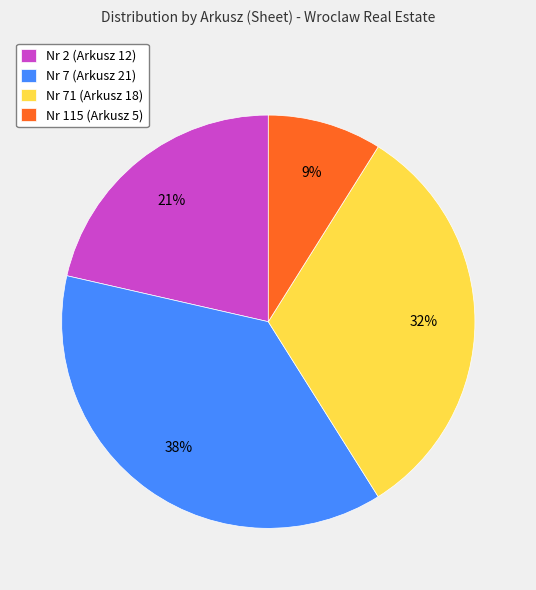

Which slice is the largest?

Nr 7 (Arkusz 21)